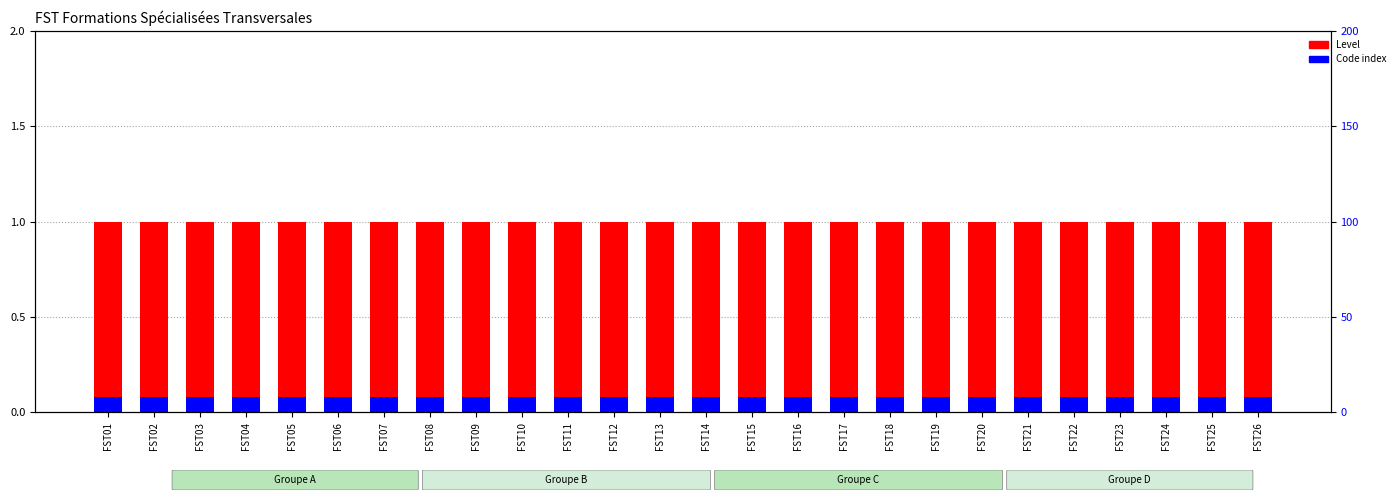

Is it true that Level equals 1.0 at FST06?

True